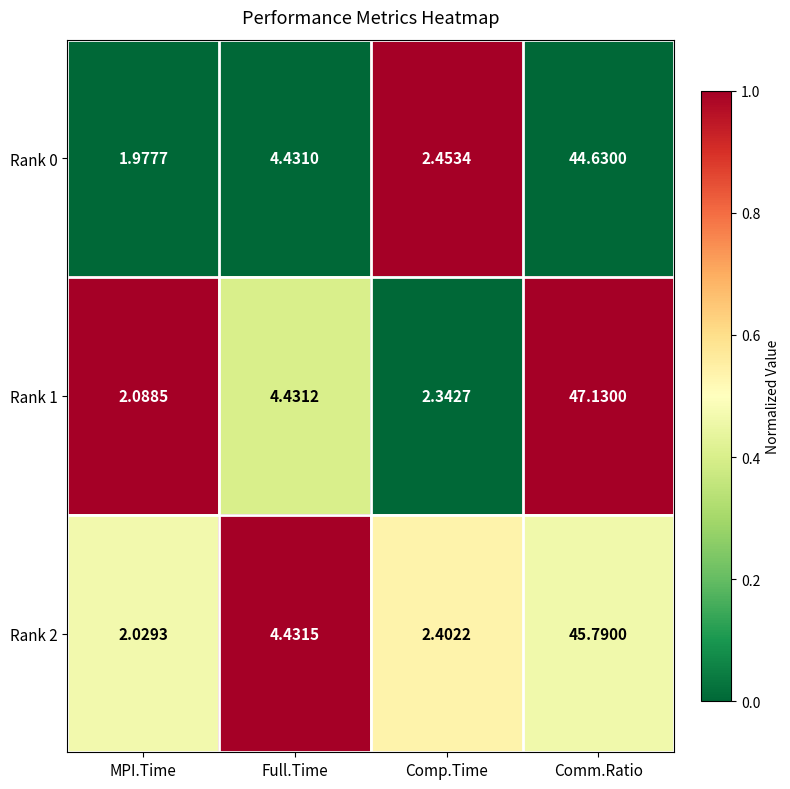

List the labels in order of Rank 2 value, smallest first.

MPI.Time, Comp.Time, Full.Time, Comm.Ratio